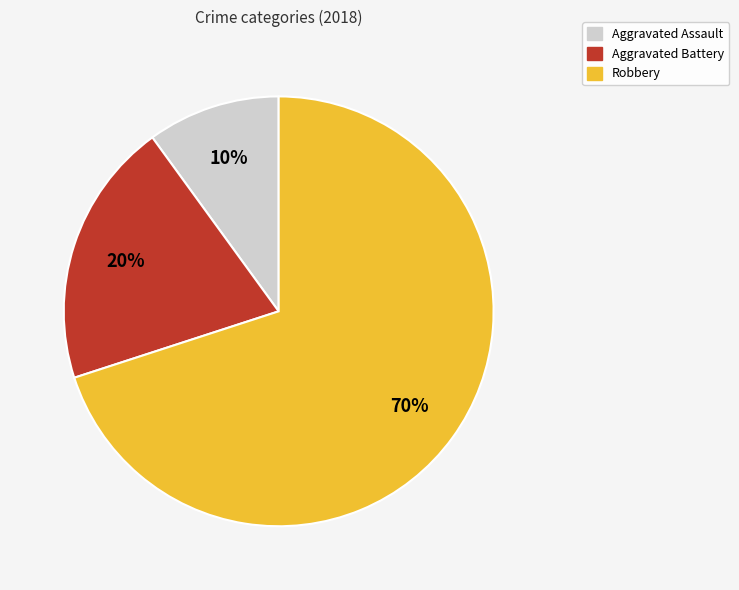

Which has a higher value, Robbery or Aggravated Battery?

Robbery